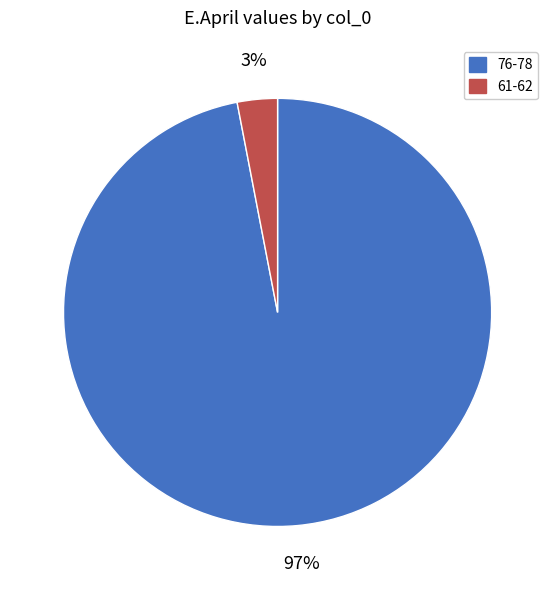

To the nearest percent, what is the difference between the largest and smallest slice percentages?

94%